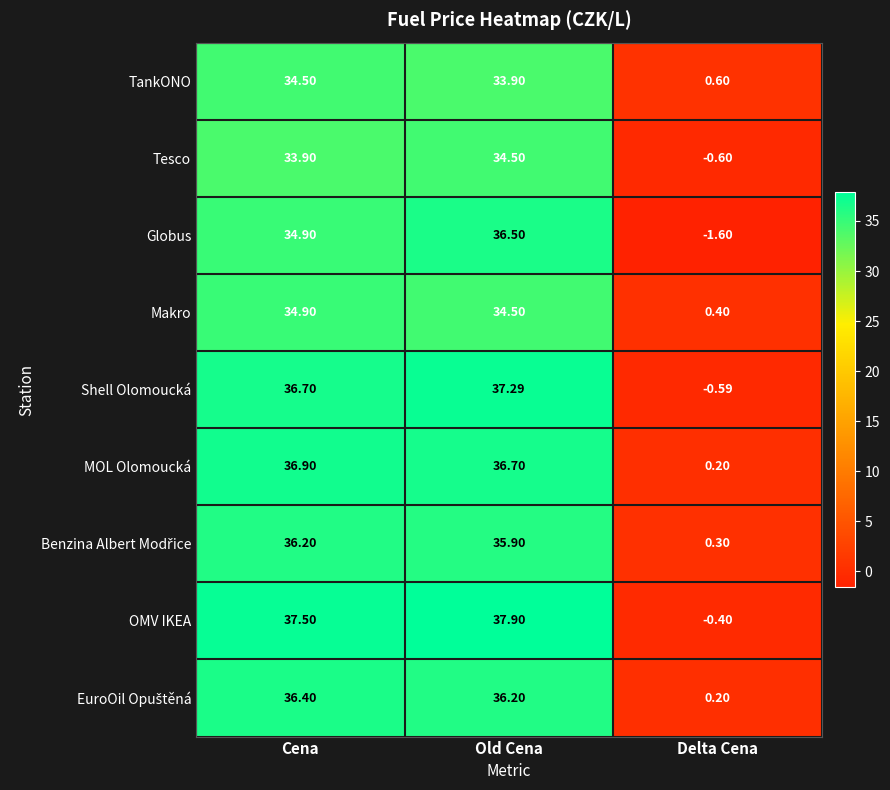

At which label is MOL Olomoucká closest to 18?

Delta Cena